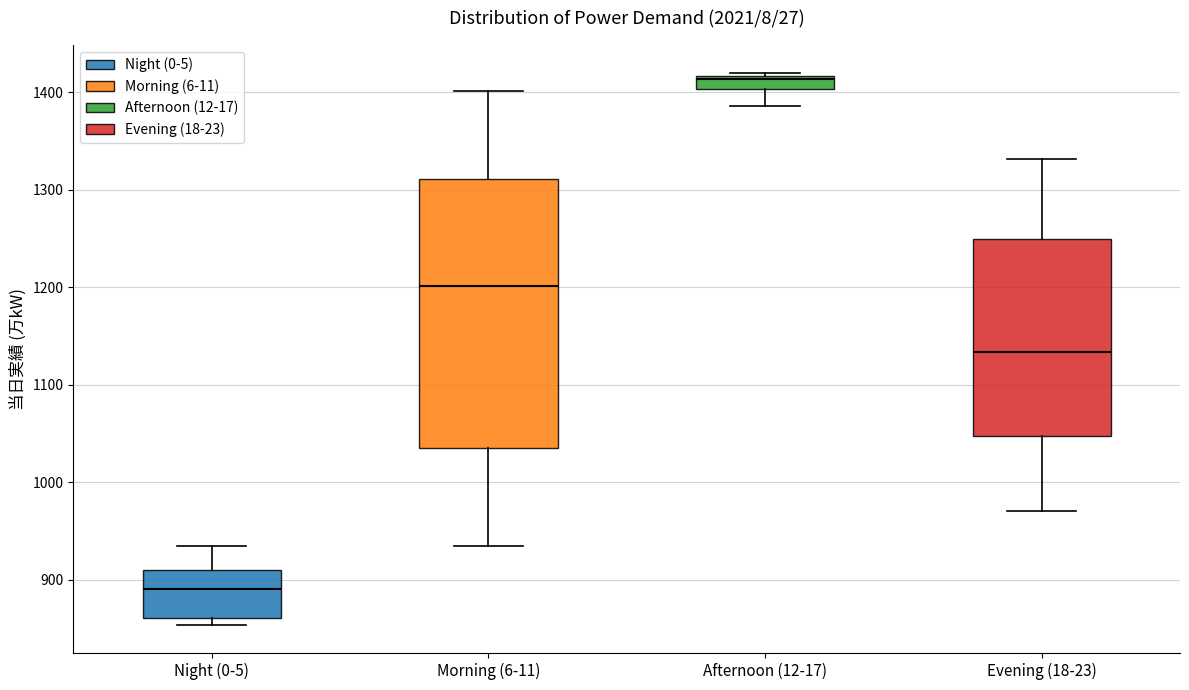

Which box has the highest median line?

Afternoon (12-17)